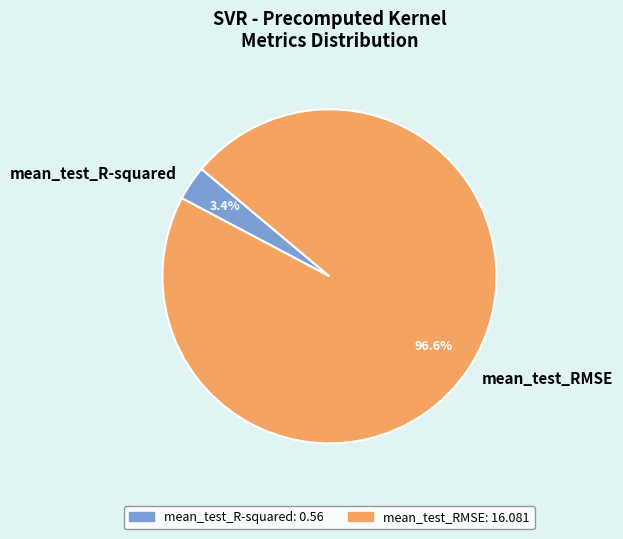

To the nearest percent, what is the combined percentage of mean_test_RMSE and mean_test_R-squared?

100%